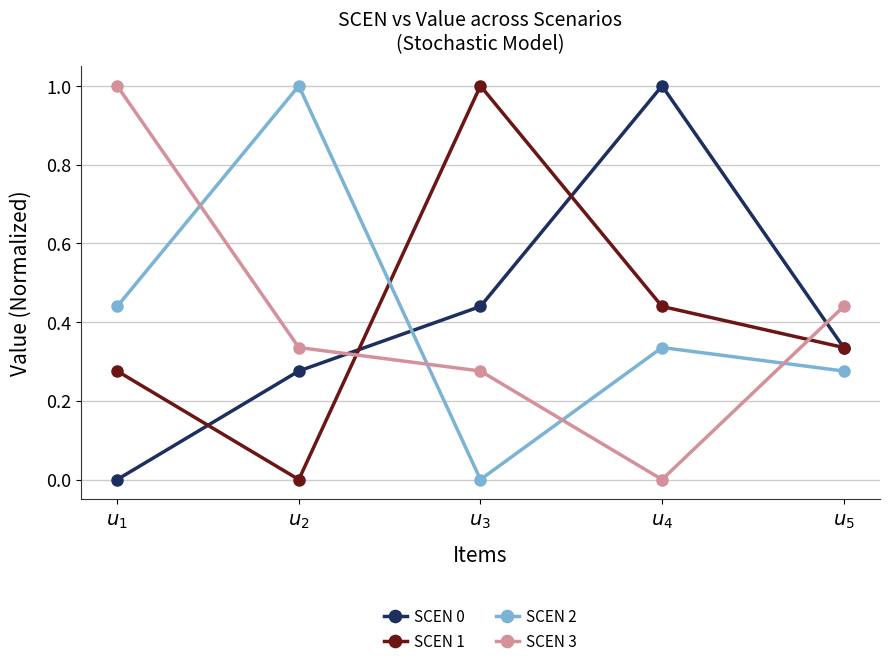

What is the difference between the second highest and second lowest values in the SCEN 3 series?

0.2